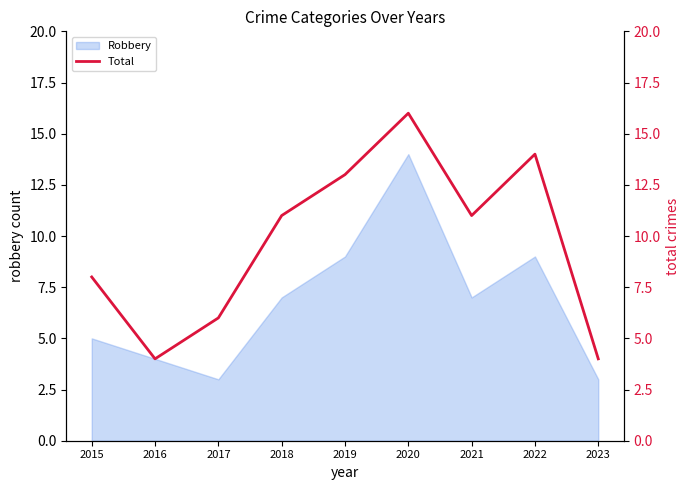

How many values are below 11?

4